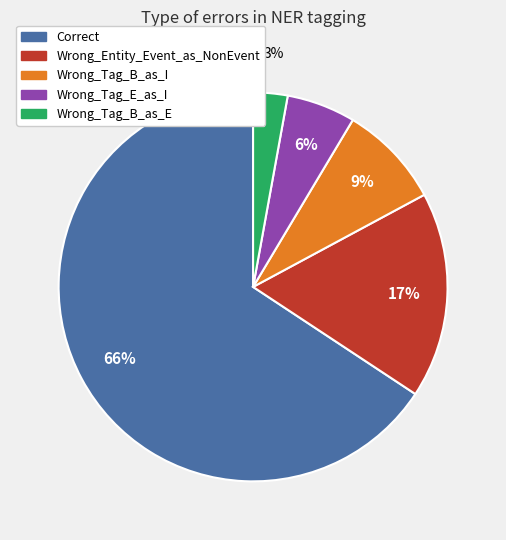

What is the largest slice in the pie chart?

Correct